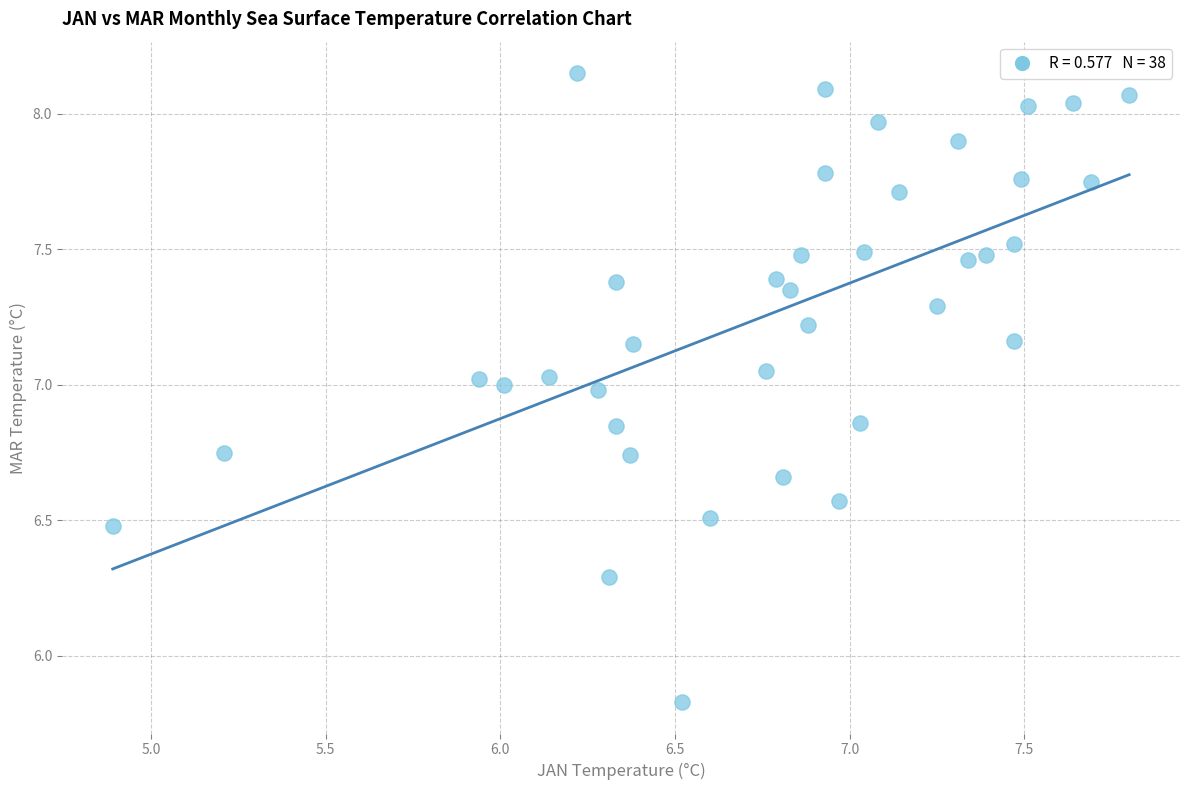

What is the range of Y values (max minus min)?

2.3